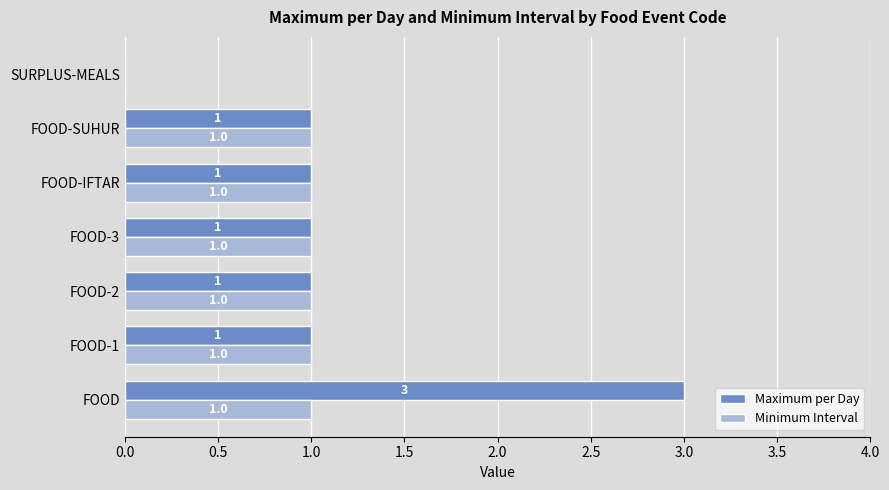

How many series are shown in this chart?

2